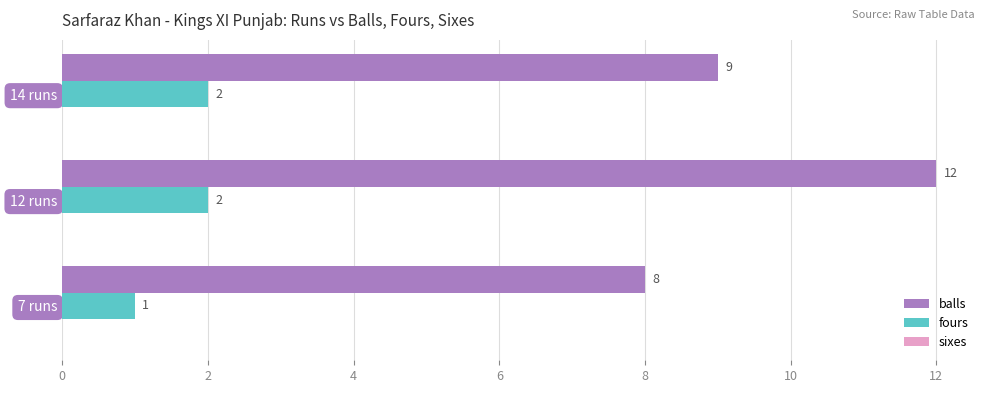

The value of fours at 14 runs is 3. True or false?

False